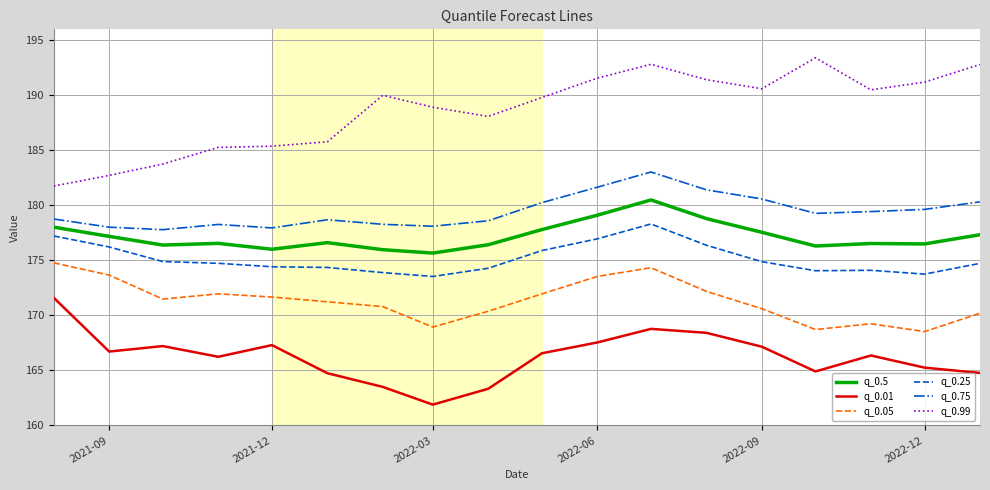

What is the highest value of the q_0.25 series?

178.3